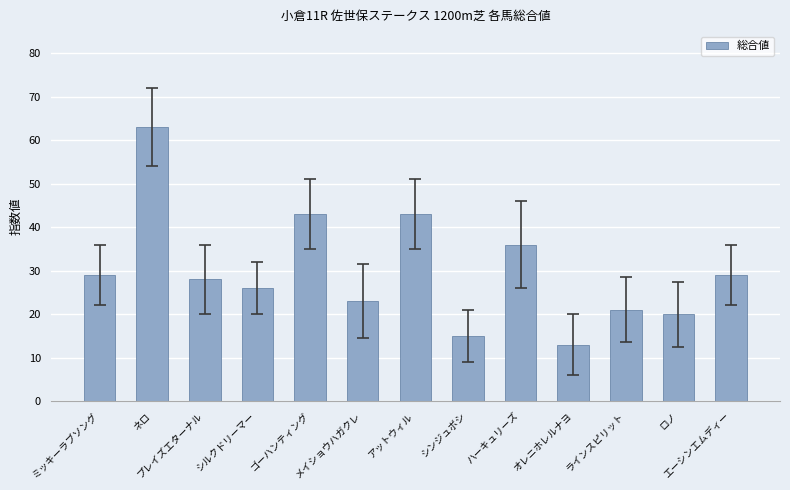

Are the bars grouped side by side (vs. stacked)?

No